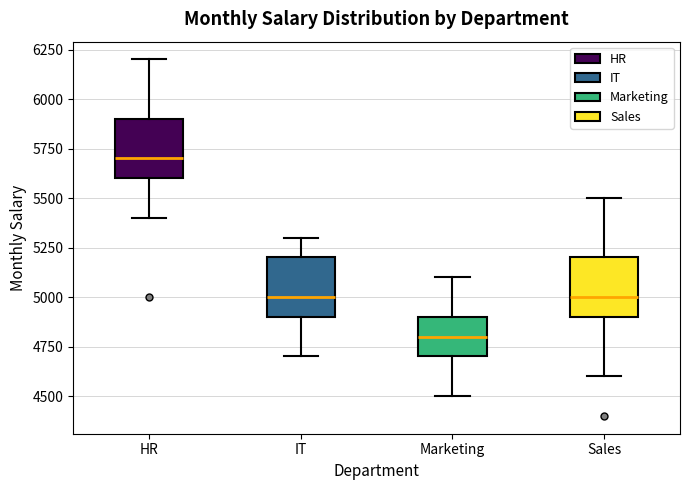

Reading left to right, read every box against the y-axis: the position of its median line, the range the box covers, and the ends of its whiskers. The values are not printed on the chart, so give them approximately, as read against the axis.

HR: median 5700, box 5600 to 5900, whiskers 5400 to 6200
IT: median 5000, box 4900 to 5200, whiskers 4700 to 5300
Marketing: median 4800, box 4700 to 4900, whiskers 4500 to 5100
Sales: median 5000, box 4900 to 5200, whiskers 4600 to 5500